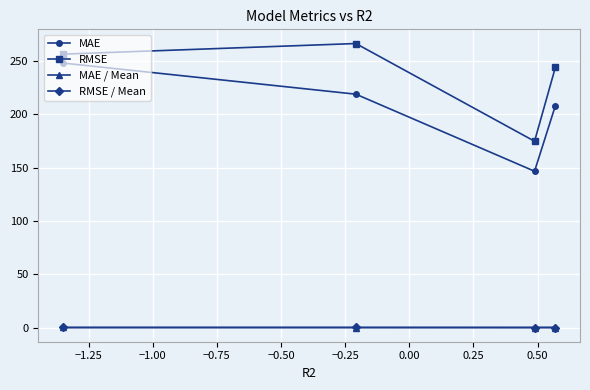

What is the difference between the maximum and minimum values in the RMSE series?

91.6